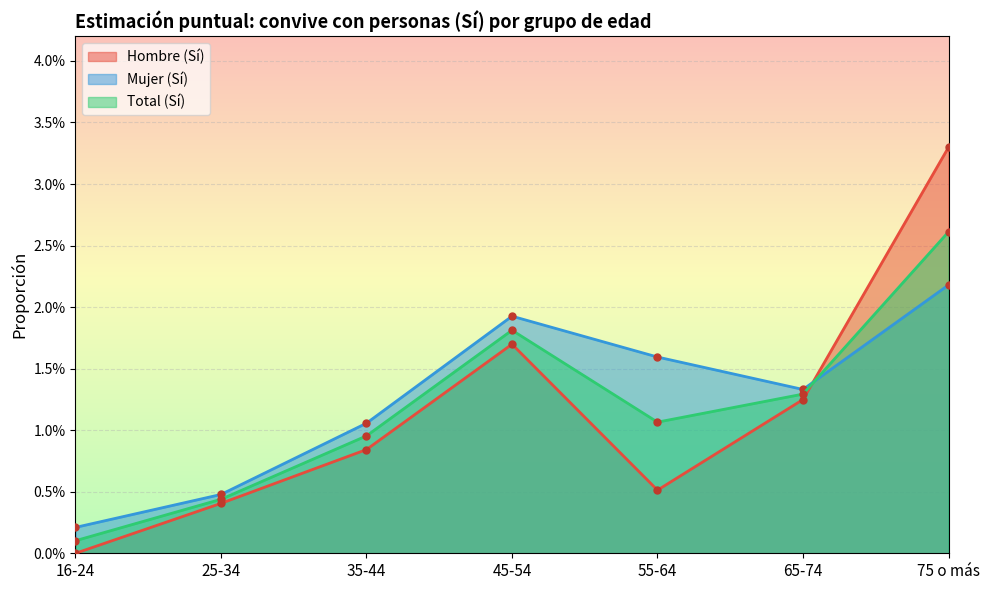

Between 55-64 and 25-34, which is larger?

55-64